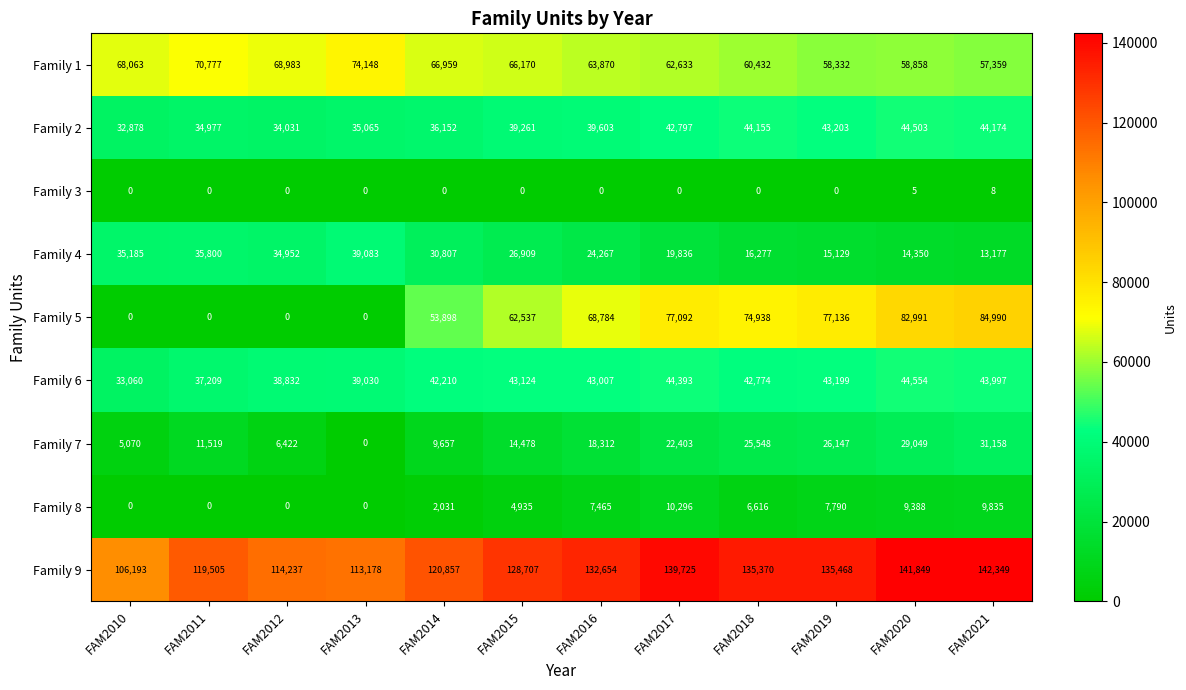

Where does the Family 6 series first go above 43007?

FAM2015